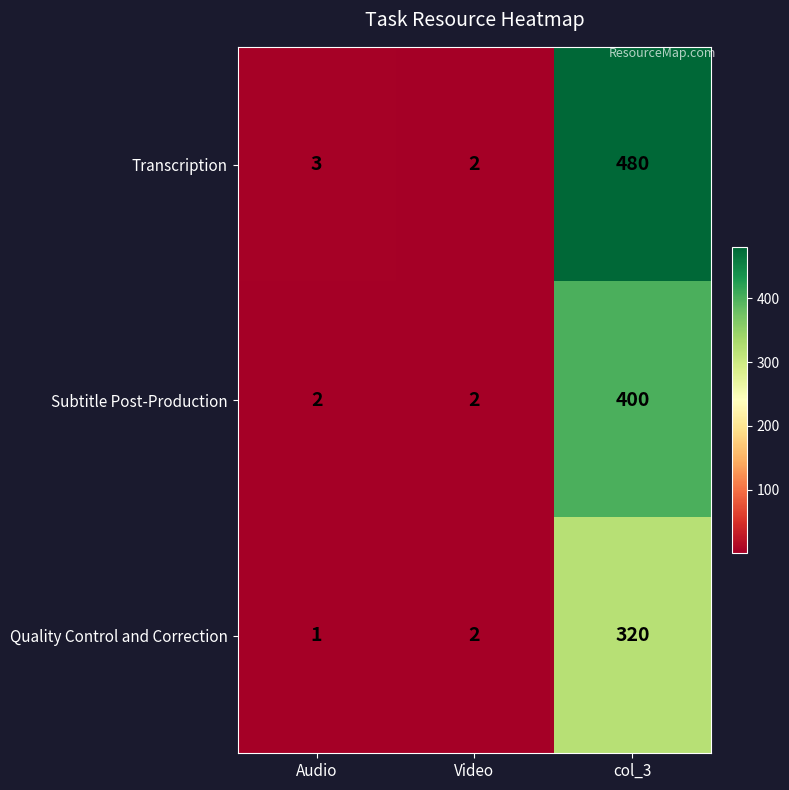

What is the total value across all series at Audio?

6